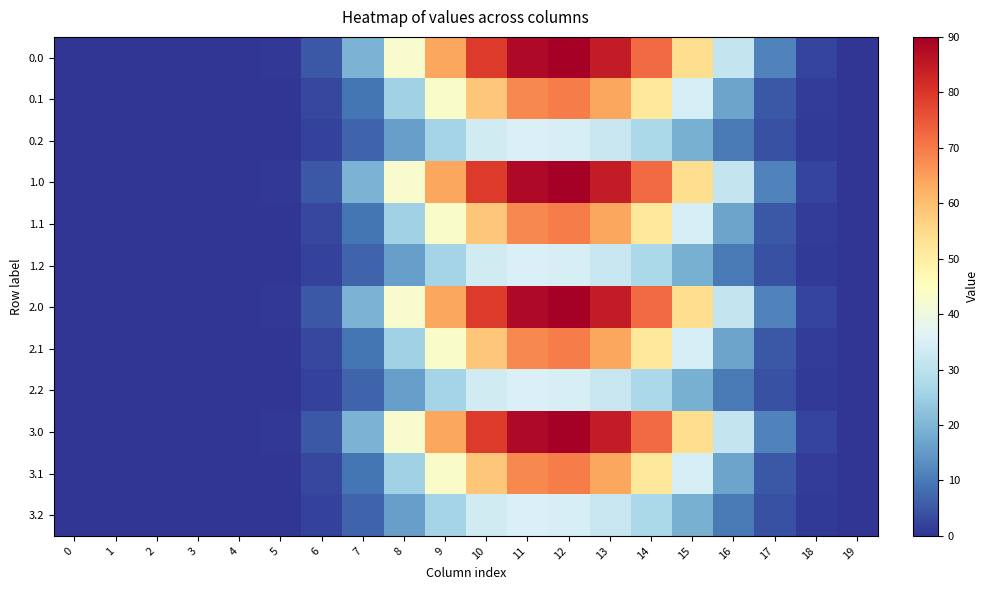

Rank the series by their maximum value, from lowest to highest.

0.2, 1.2, 2.2, 3.2, 0.1, 1.1, 2.1, 3.1, 0.0, 1.0, 2.0, 3.0